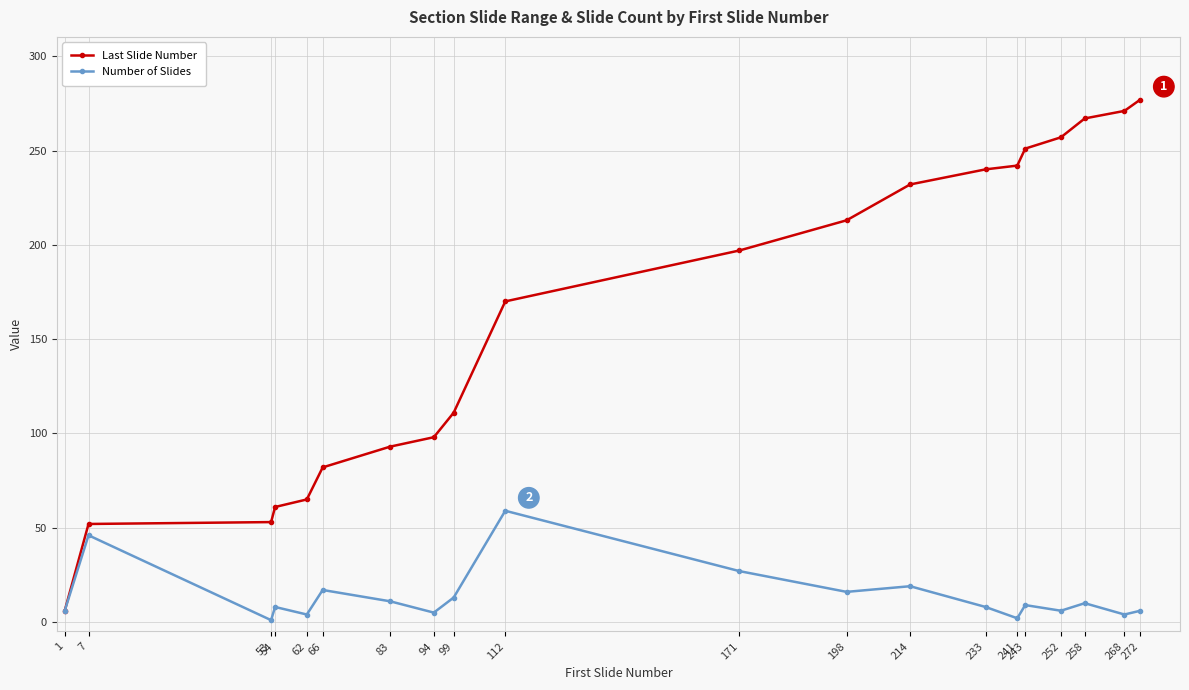

How many lines are shown in the chart?

2